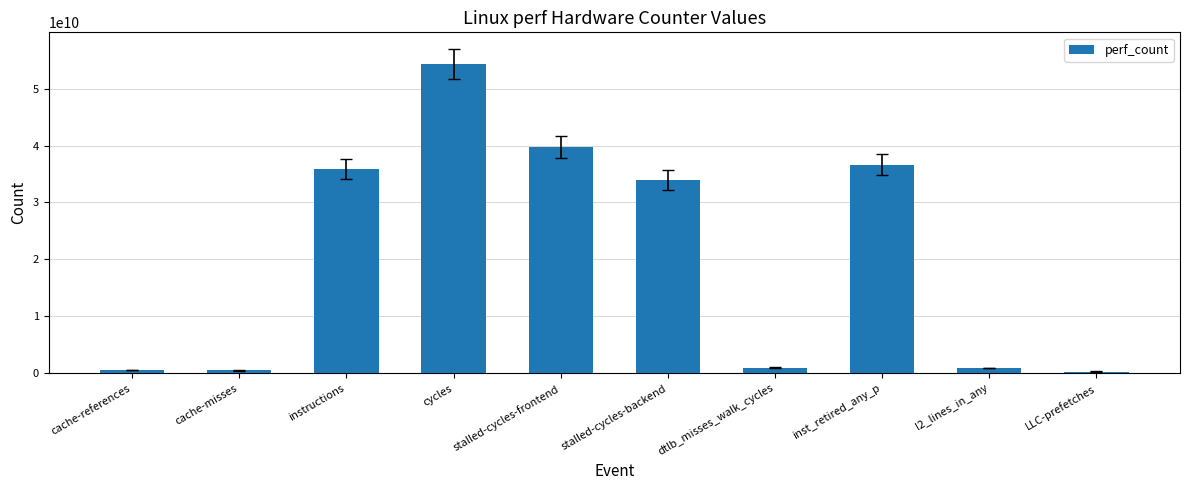

What is the sum of the values at cache-misses and stalled-cycles-frontend?

40283048303